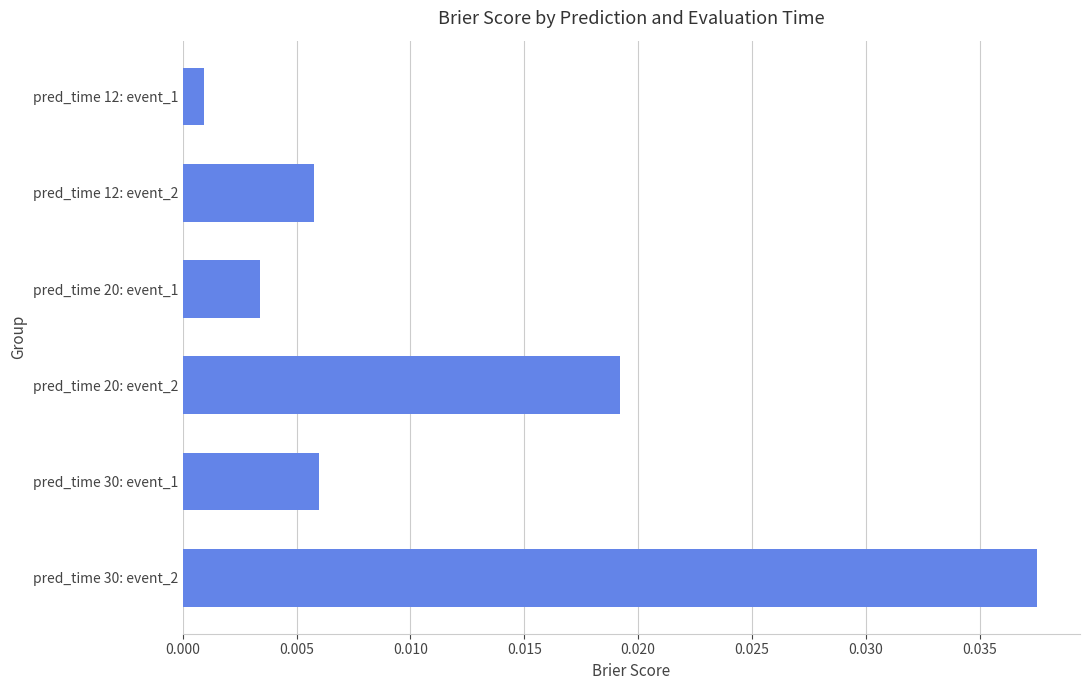

How many data points does each series have?

6